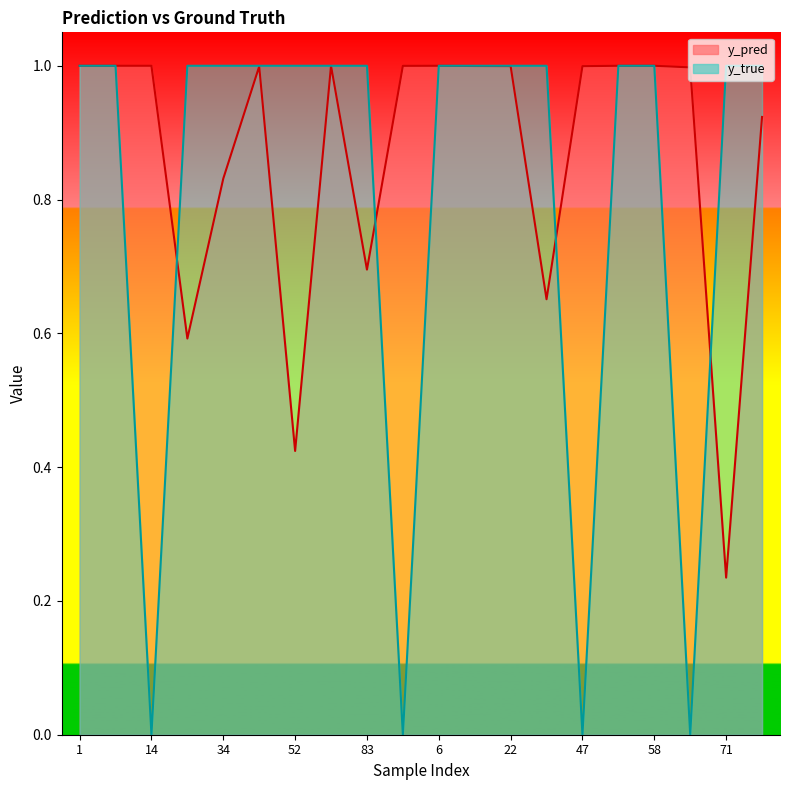

What is the difference between the y_true values at 14 and 95?

1.0